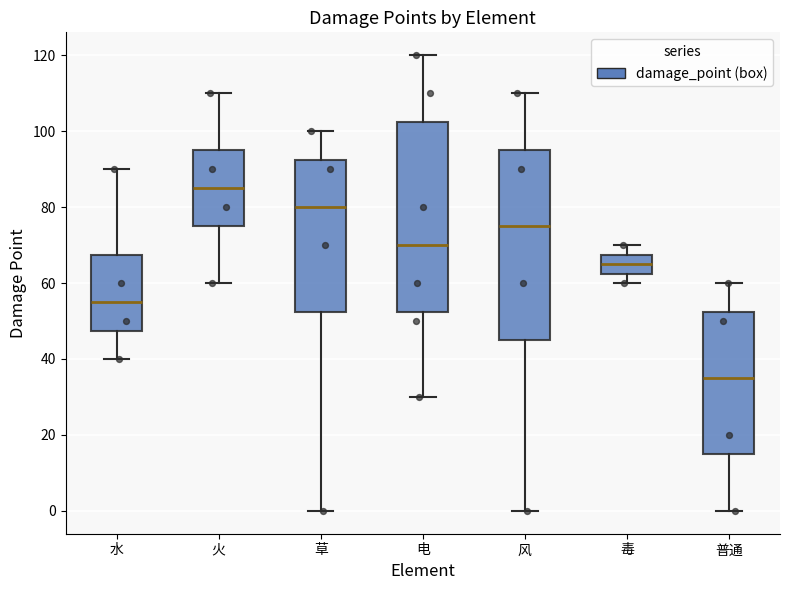

Reading left to right, read every box against the y-axis: the position of its median line, the range the box covers, and the ends of its whiskers. The values are not printed on the chart, so give them approximately, as read against the axis.

水: median 56, box 48 to 68, whiskers 40 to 90
火: median 86, box 76 to 96, whiskers 60 to 110
草: median 80, box 52 to 92, whiskers 0 to 100
电: median 70, box 52 to 102, whiskers 30 to 120
风: median 76, box 46 to 96, whiskers 0 to 110
毒: median 66, box 62 to 68, whiskers 60 to 70
普通: median 36, box 16 to 52, whiskers 0 to 60